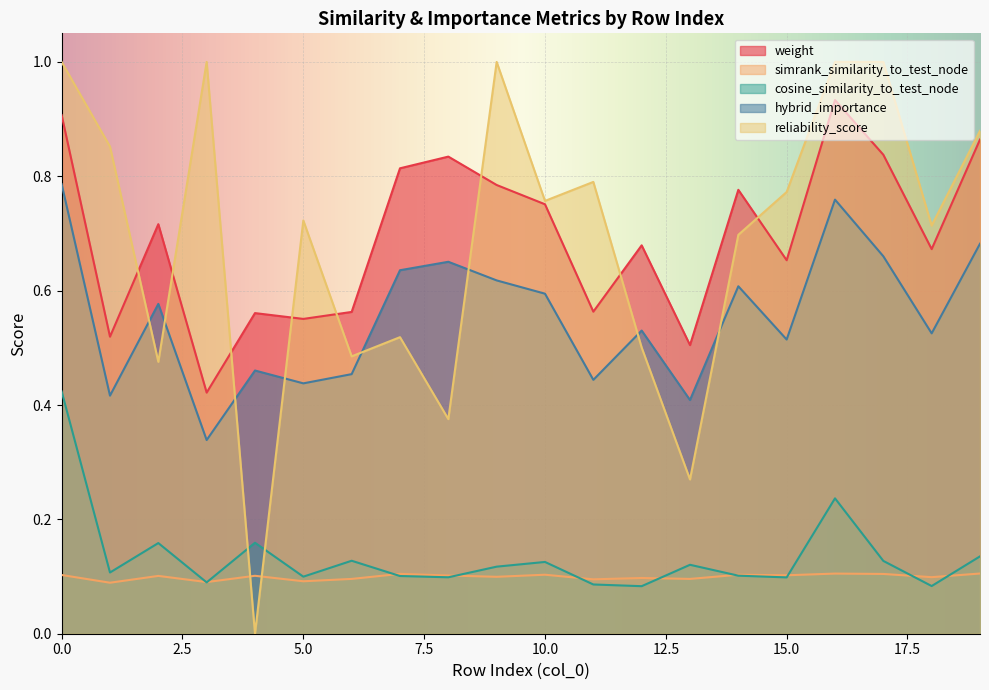

List the series in order of their peak value, highest first.

reliability_score, weight, hybrid_importance, cosine_similarity_to_test_node, simrank_similarity_to_test_node